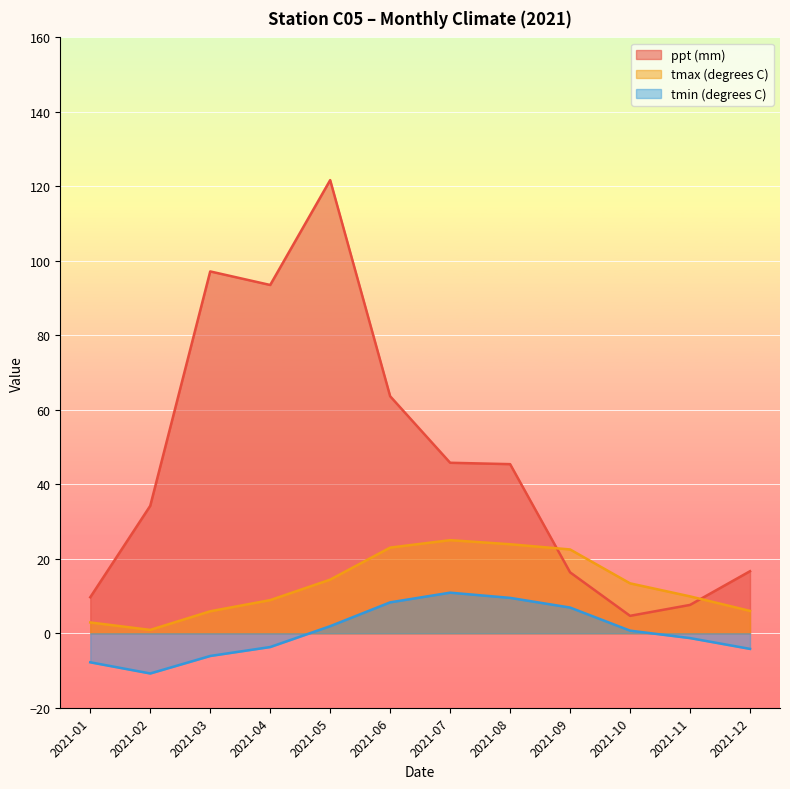

List the series in order of their overall mean, lowest first.

tmin (degrees C), tmax (degrees C), ppt (mm)